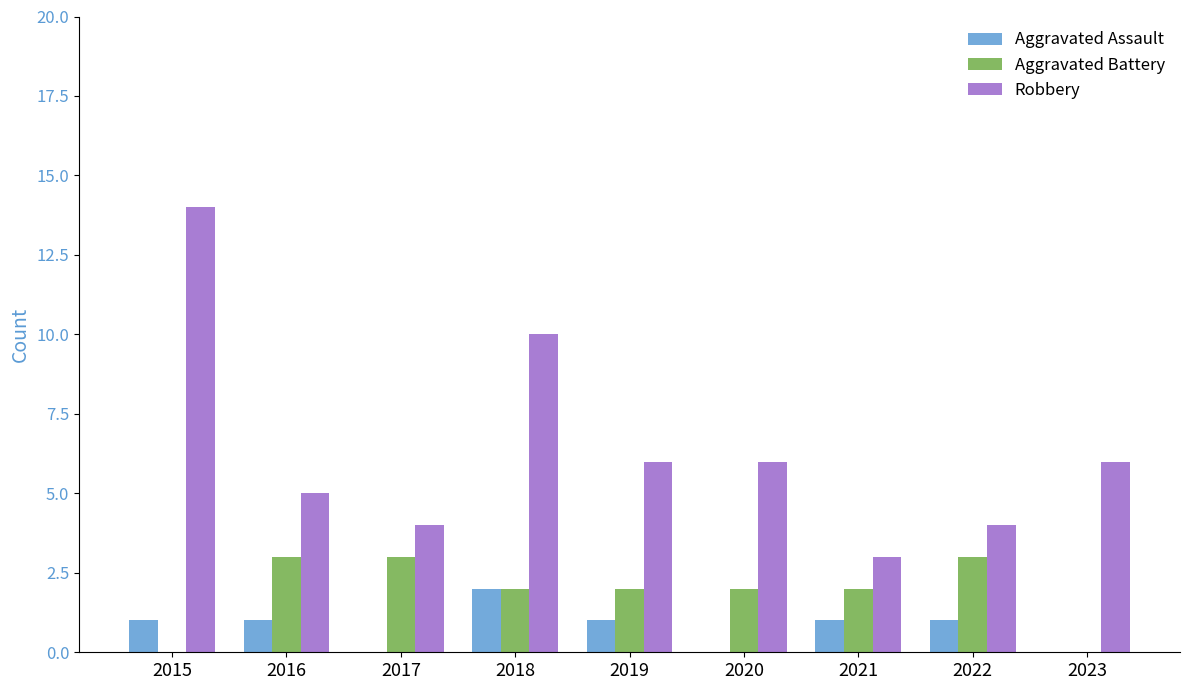

Reading left to right, list all the values displayed in this chart.

Aggravated Assault: 1	1	0	2	1	0	1	1	0
Aggravated Battery: 0	3	3	2	2	2	2	3	0
Robbery: 14	5	4	10	6	6	3	4	6